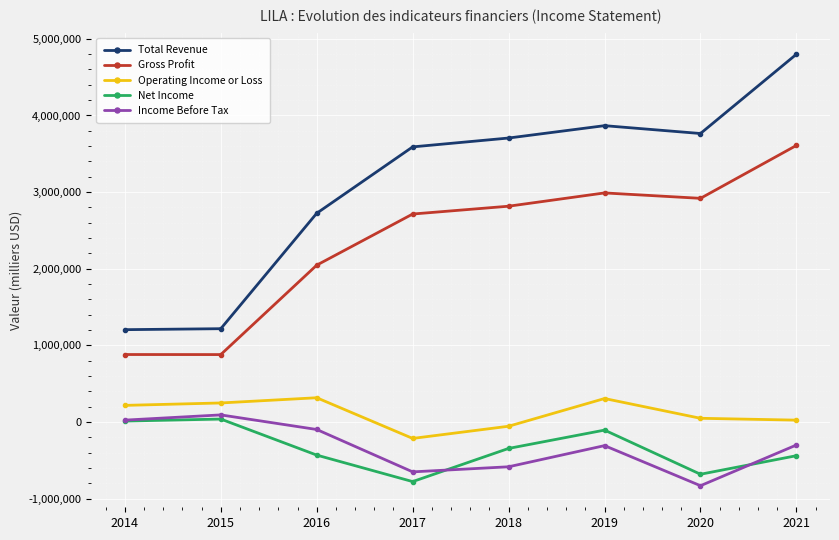

Which series has the largest total across all categories?

Total Revenue